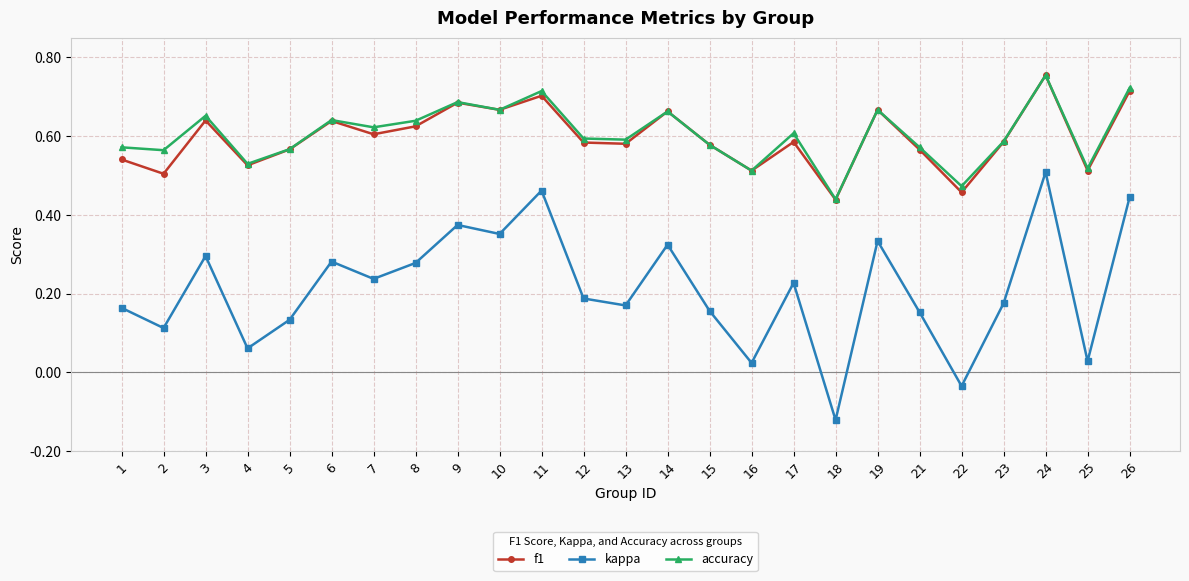

Where does the kappa series first go above 0?

1